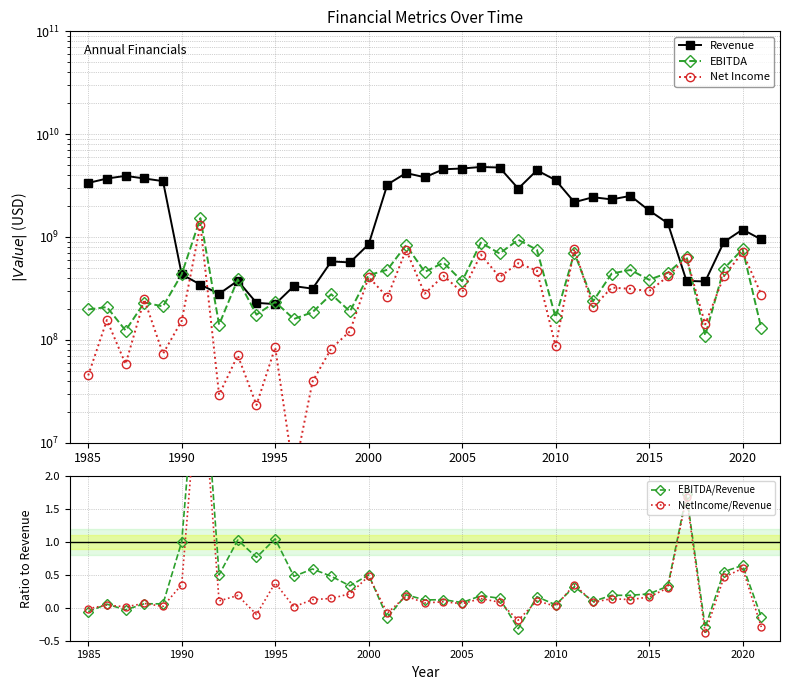

True or false: EBITDA/Revenue and EBITDA cross at least once.

False